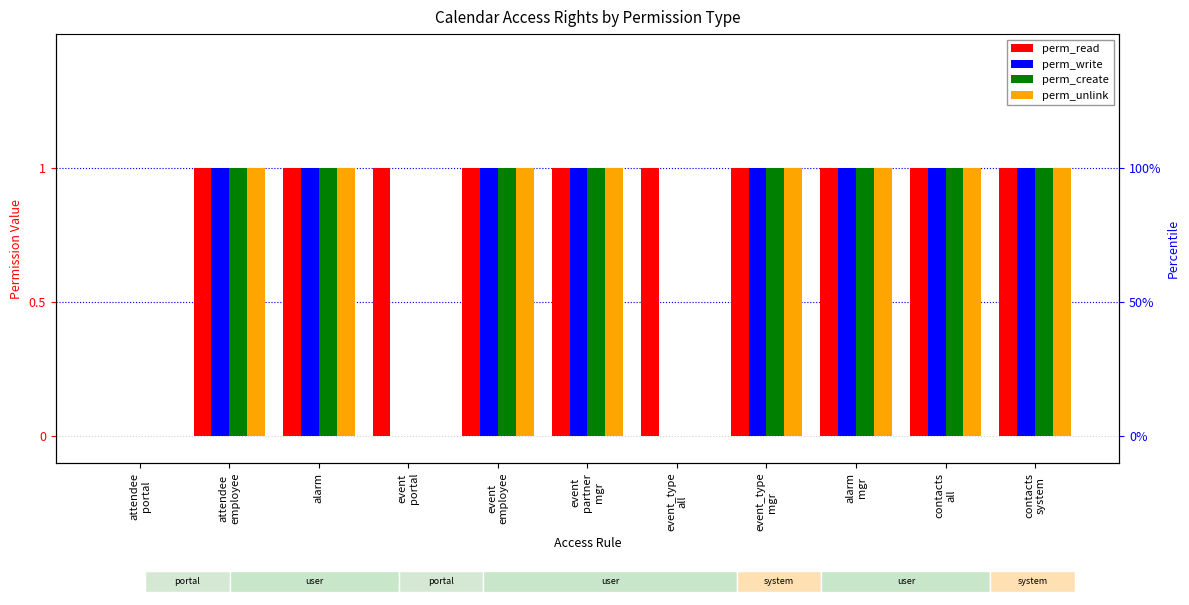

How many values in the perm_unlink series are below 1?

3